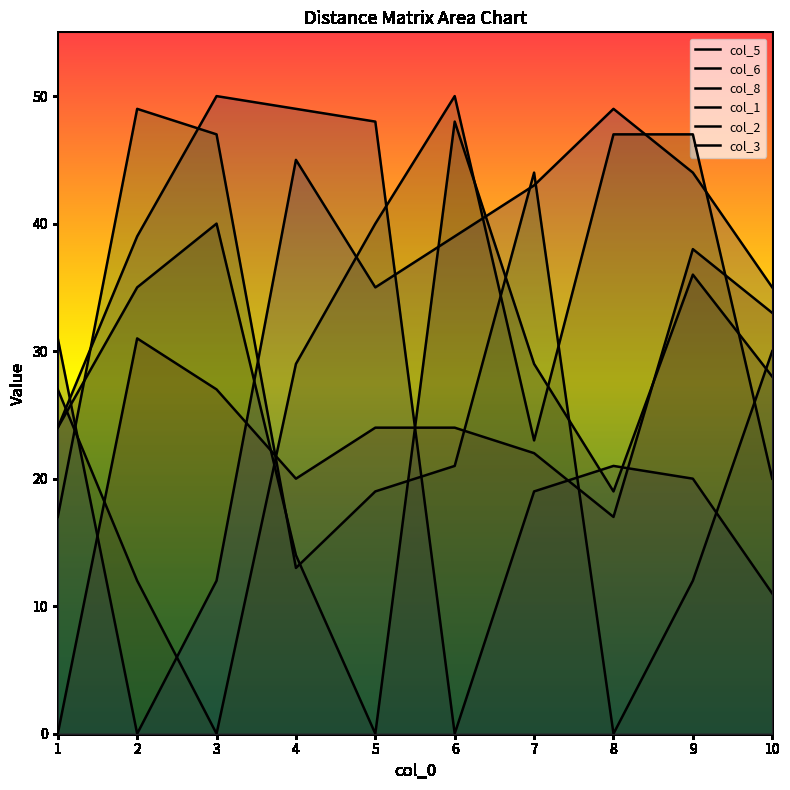

What is the total value across all series at 9?

197